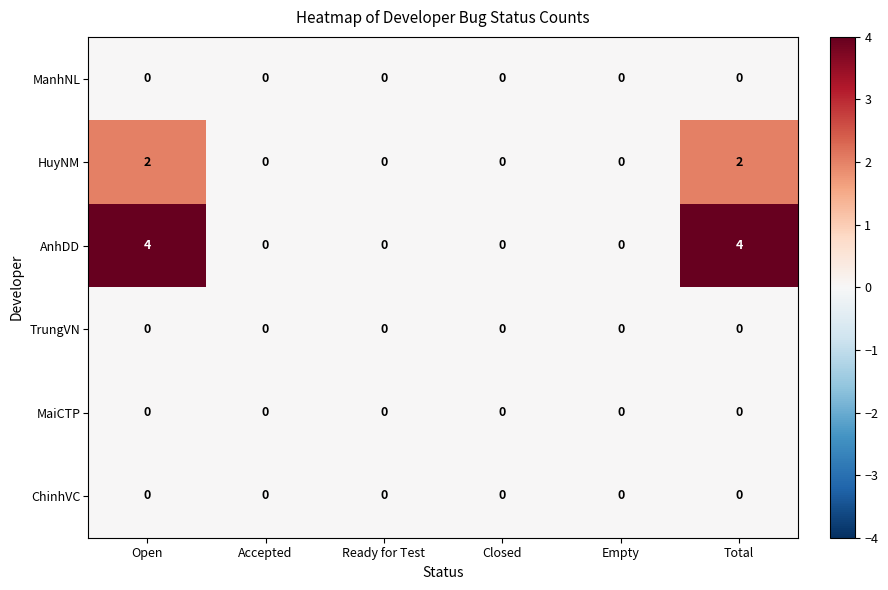

What is the maximum value shown in the chart?

4